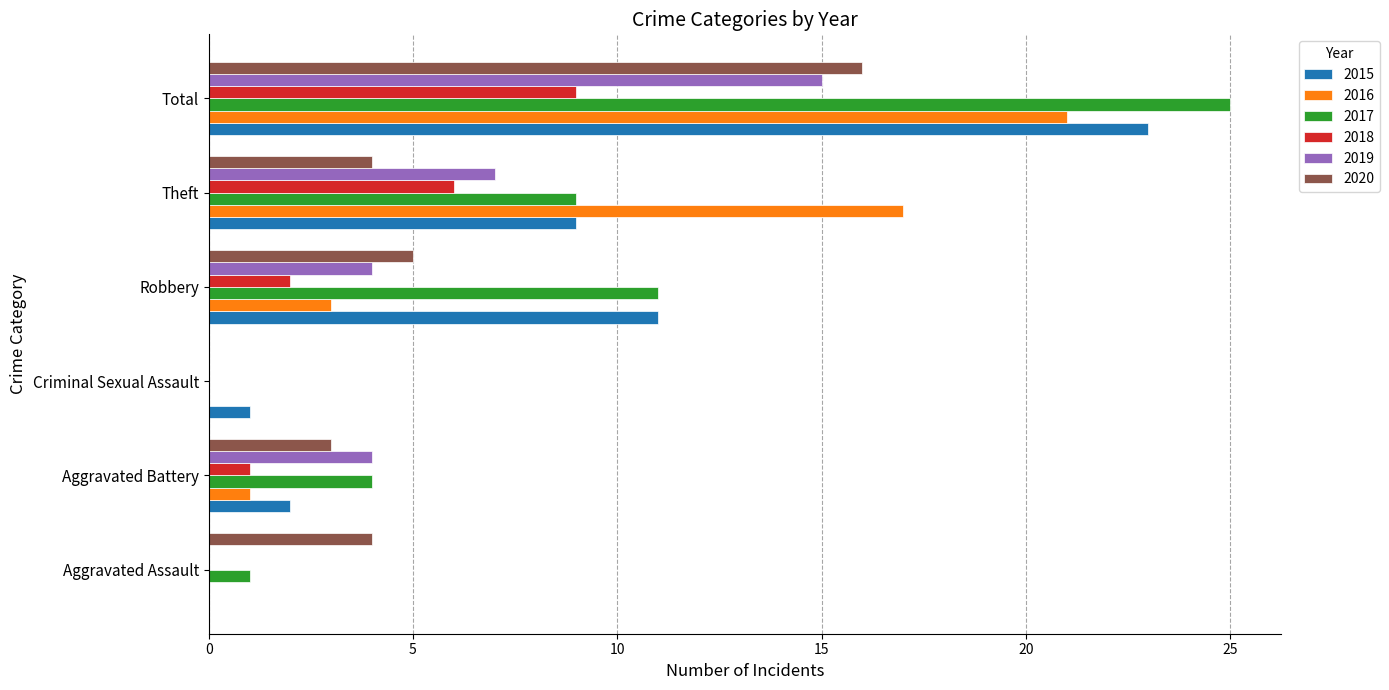

The 2020 series shows 0 at Criminal Sexual Assault. True or false?

True